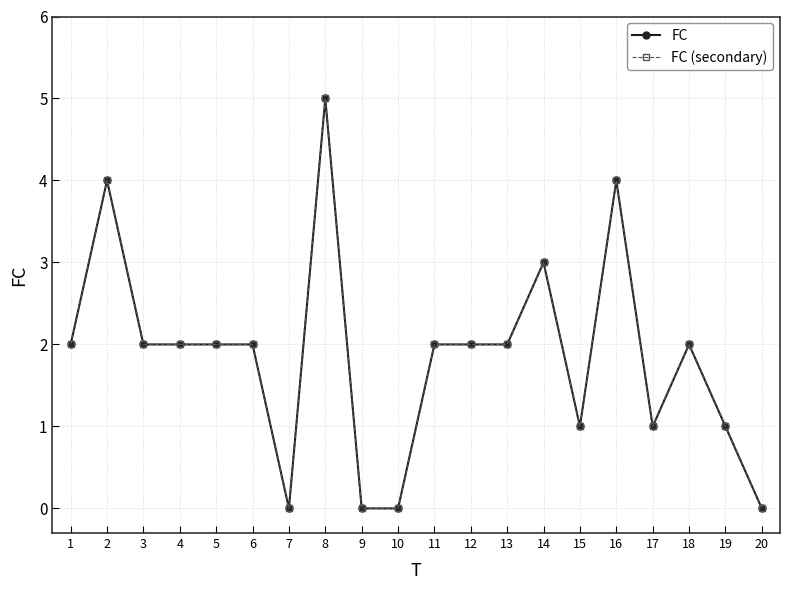

True or false: FC (secondary) and FC cross at least once.

False